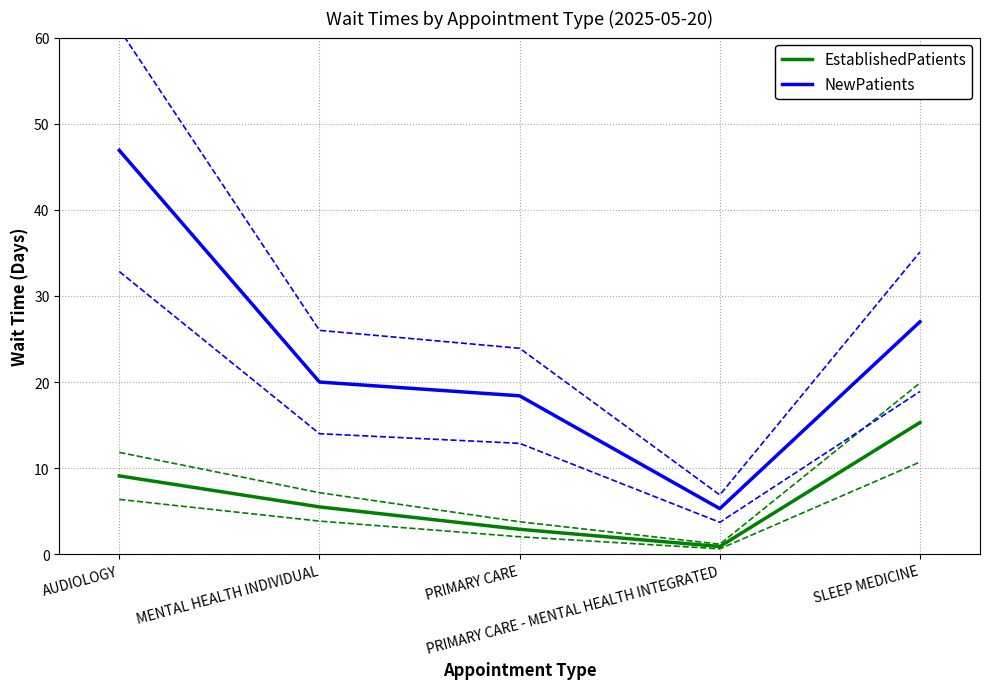

Which category has the highest value across all series?

AUDIOLOGY